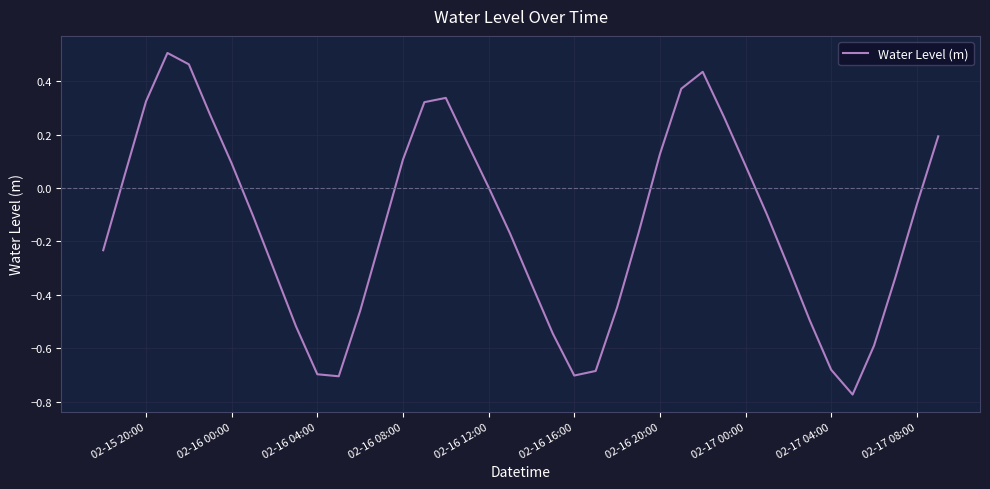

What is the difference between the maximum and minimum values?

1.3